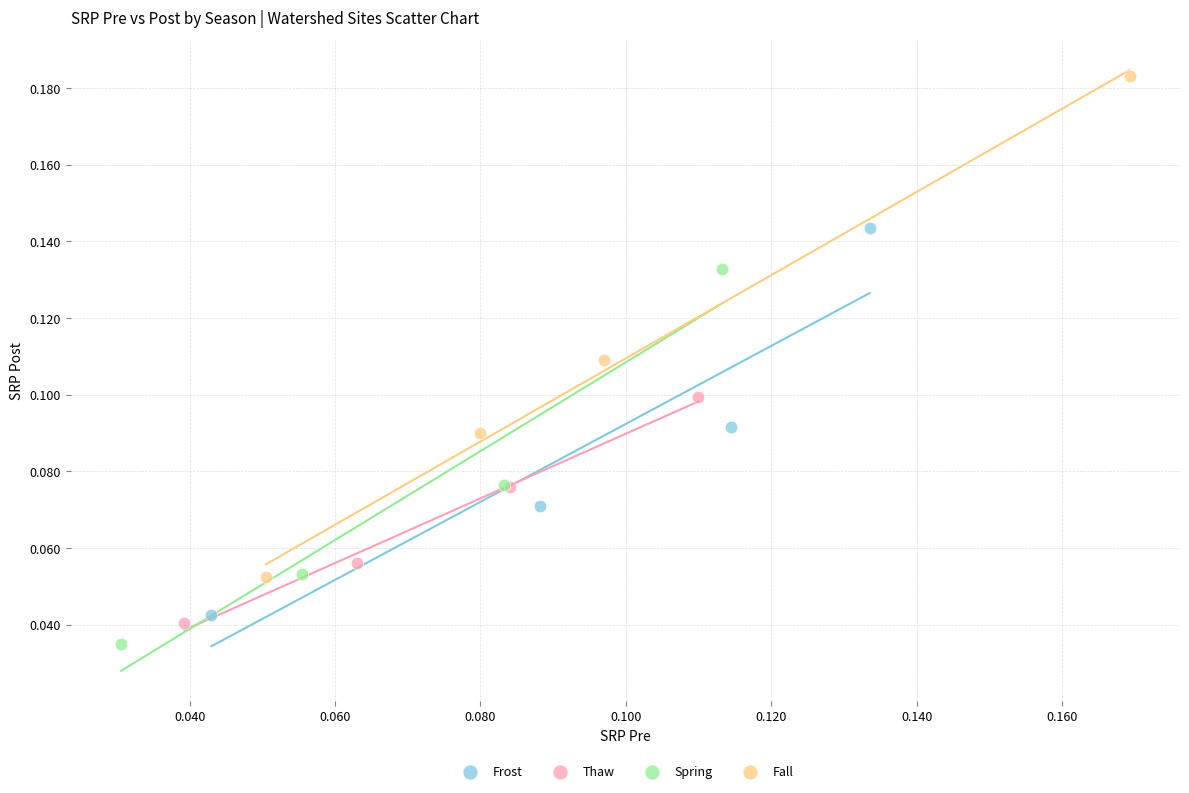

Which series reaches the minimum Y coordinate?

Spring